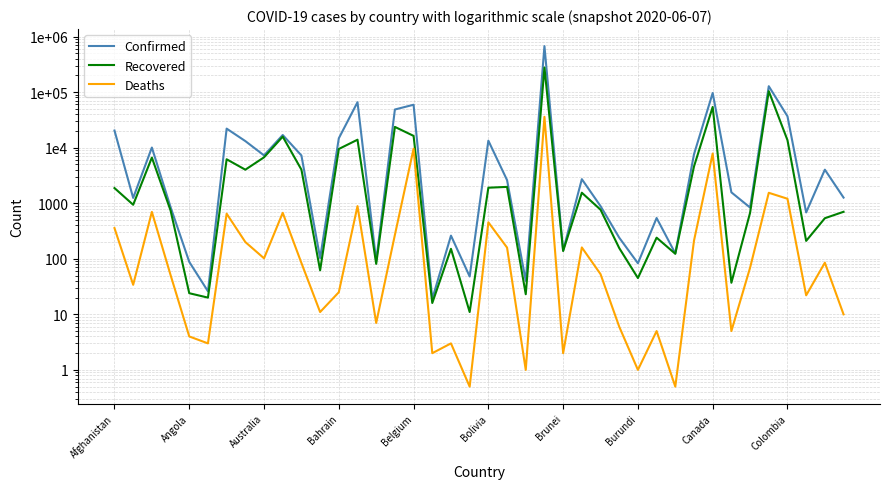

At which label is Recovered closest to 138580?

35